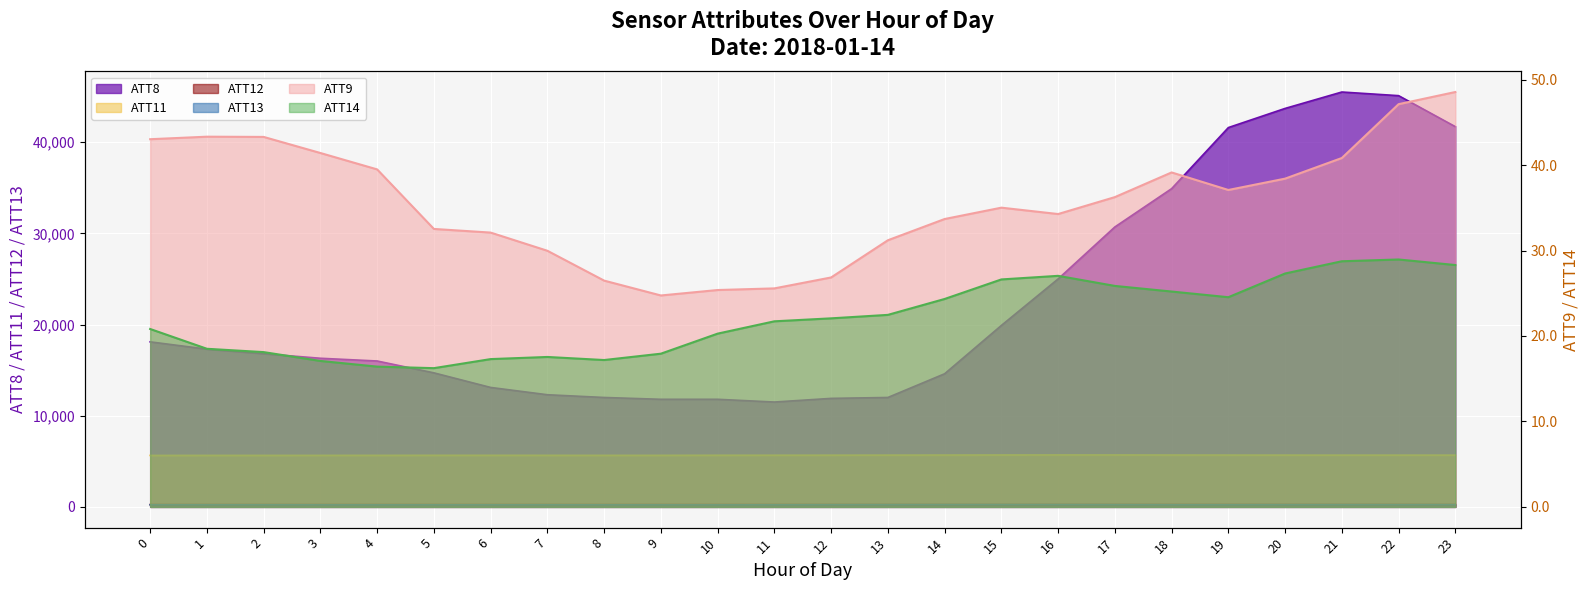

What is the value of the ATT11 point at the 2nd from the left?

5646.1